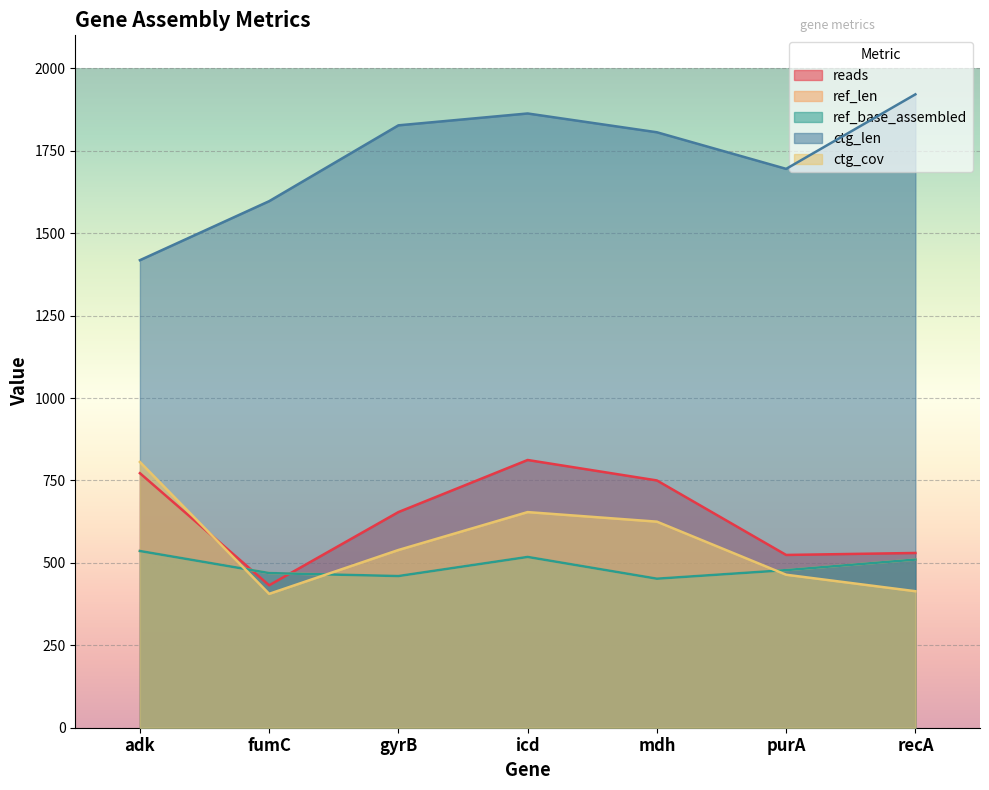

What position from the right is mdh?

3